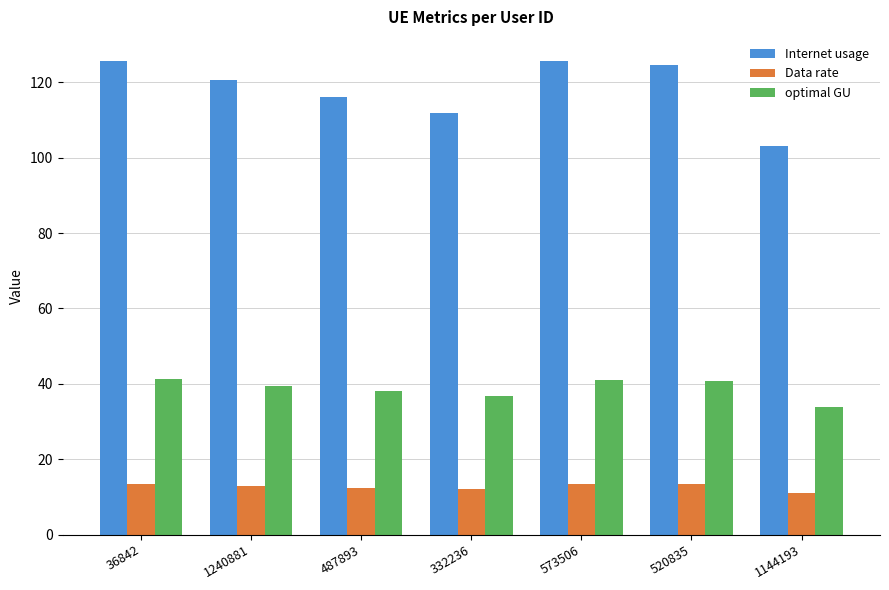

What is the difference between the maximum and minimum values in the Data rate series?

2.4